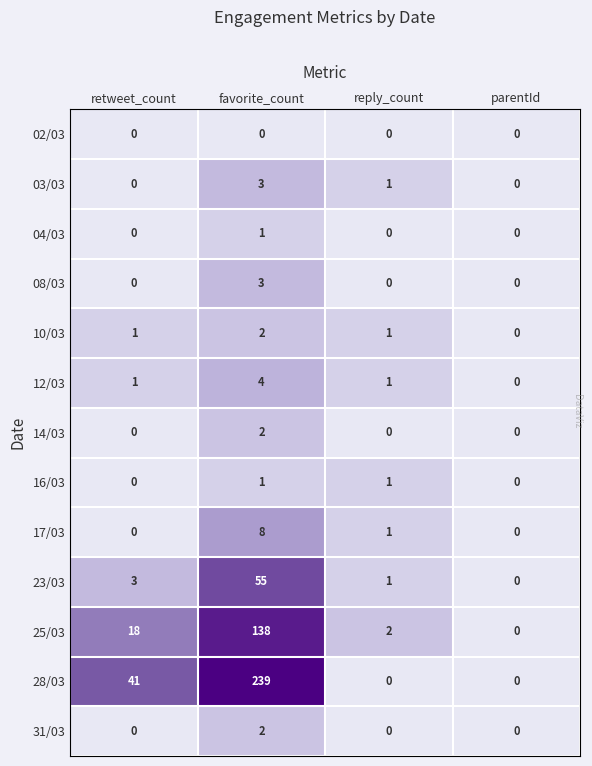

The 28/03 series shows 41 at retweet_count. True or false?

True